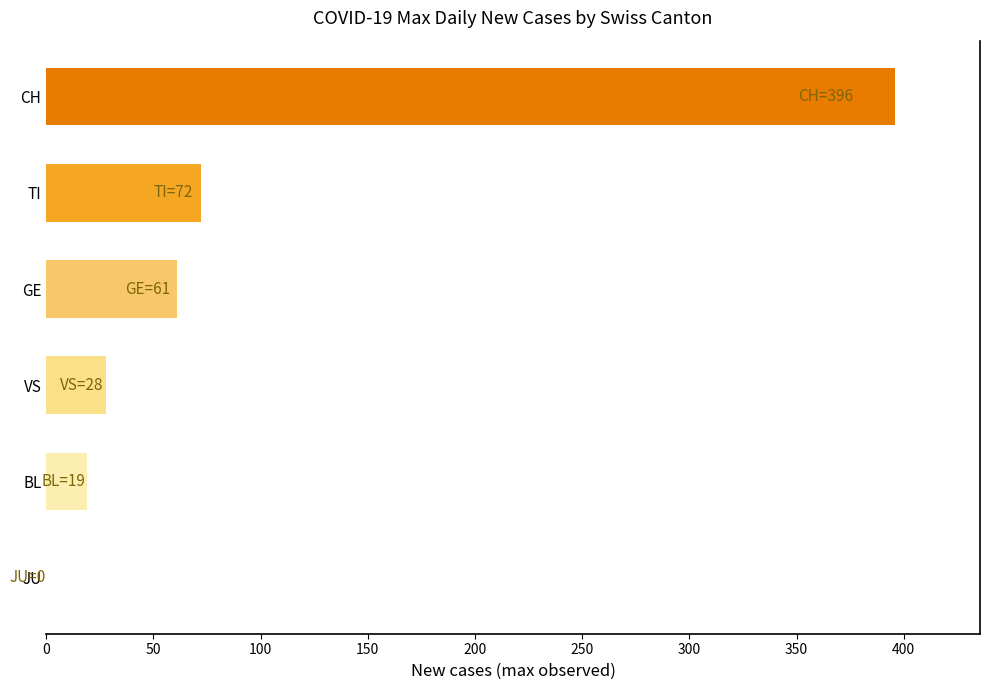

What is the average value?

96